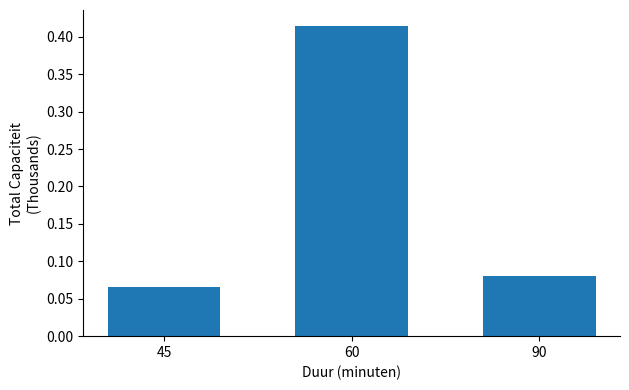

How many categories are shown in the chart?

3